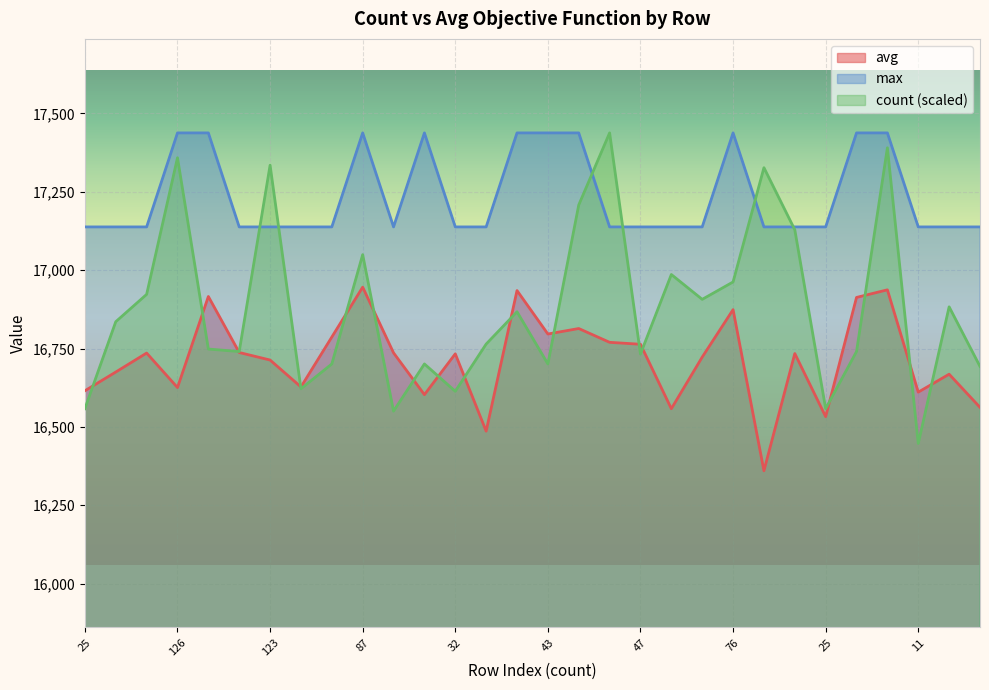

What is the maximum value for avg?

16945.8